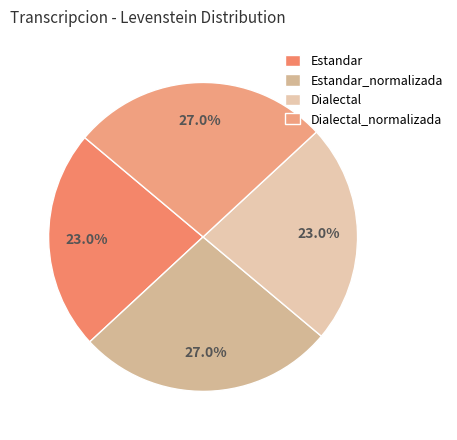

To the nearest percent, what percentage of the pie is Dialectal_normalizada?

27%